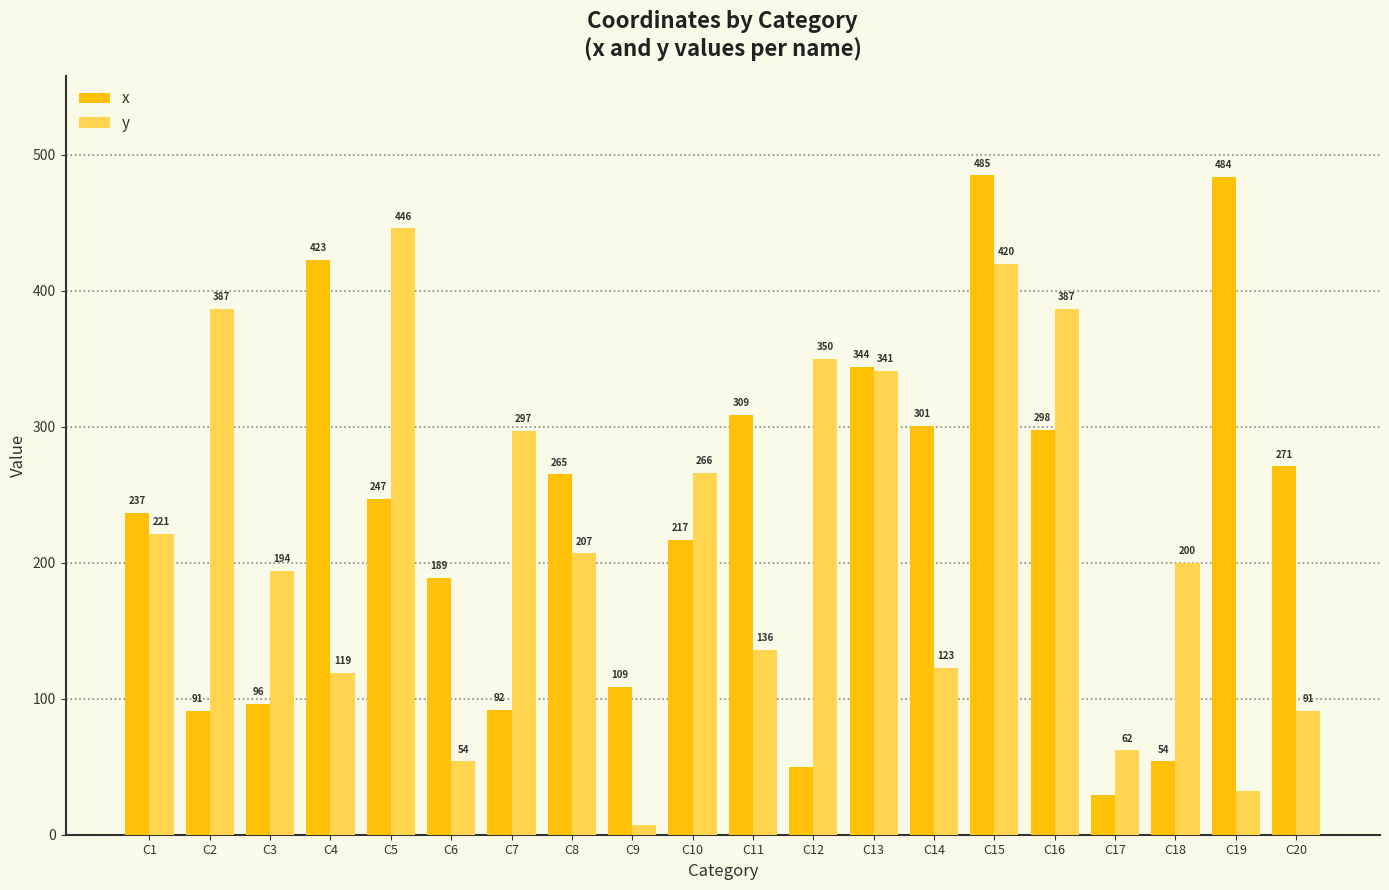

What is the value of the y bar at the 1st from the left?

221